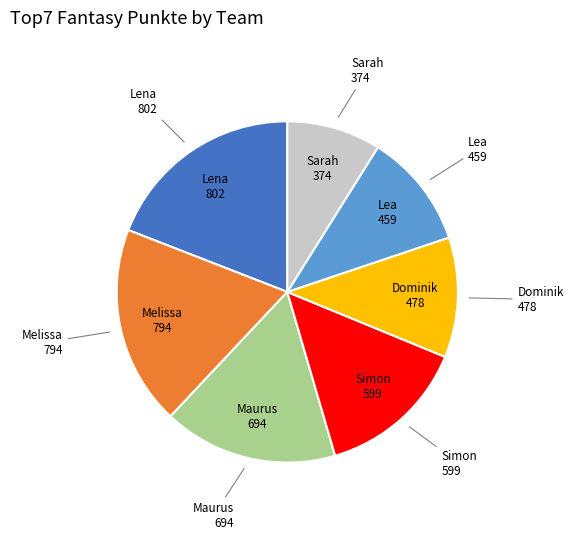

The Melissa slice represents 19% of the pie. True or false?

True